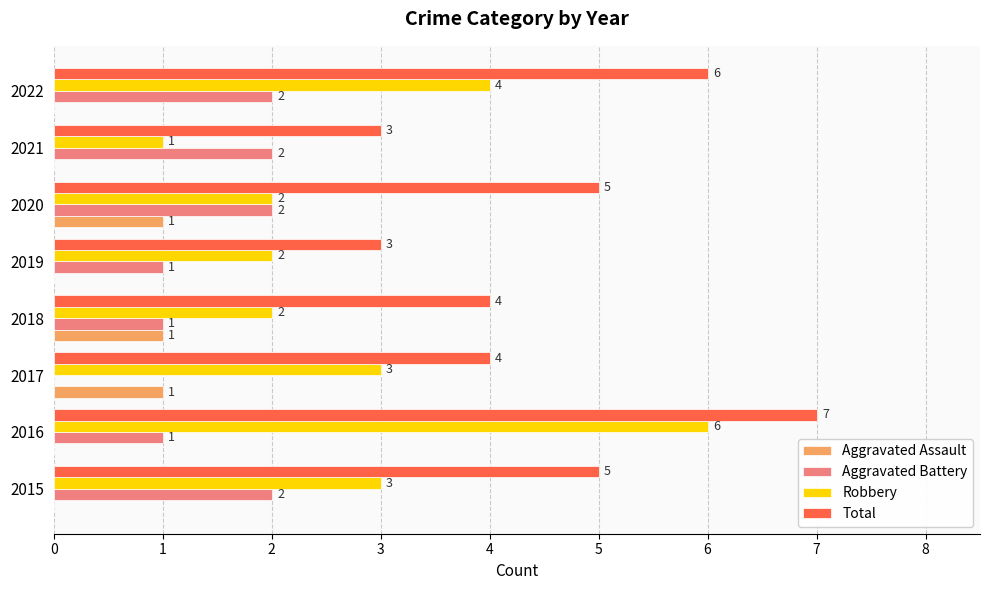

What is the greatest value displayed?

7